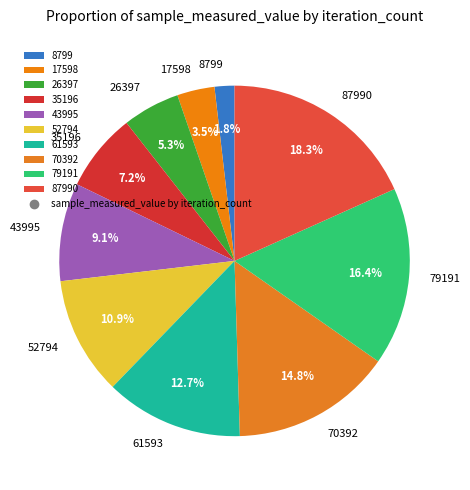

Do 26397 and 61593 together represent more than half of the pie?

No